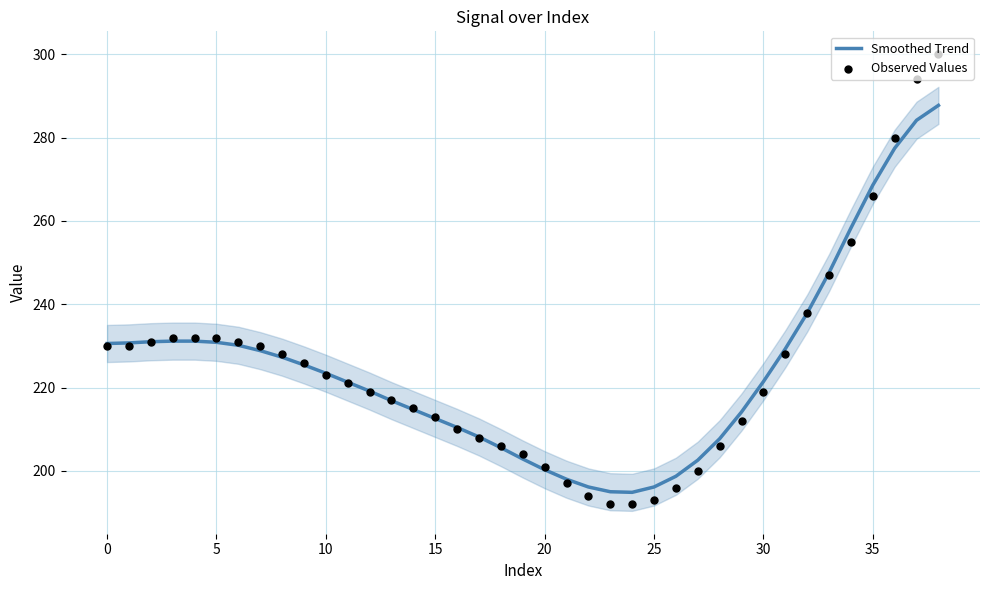

Which series has the largest Y range (max minus min)?

Observed Values